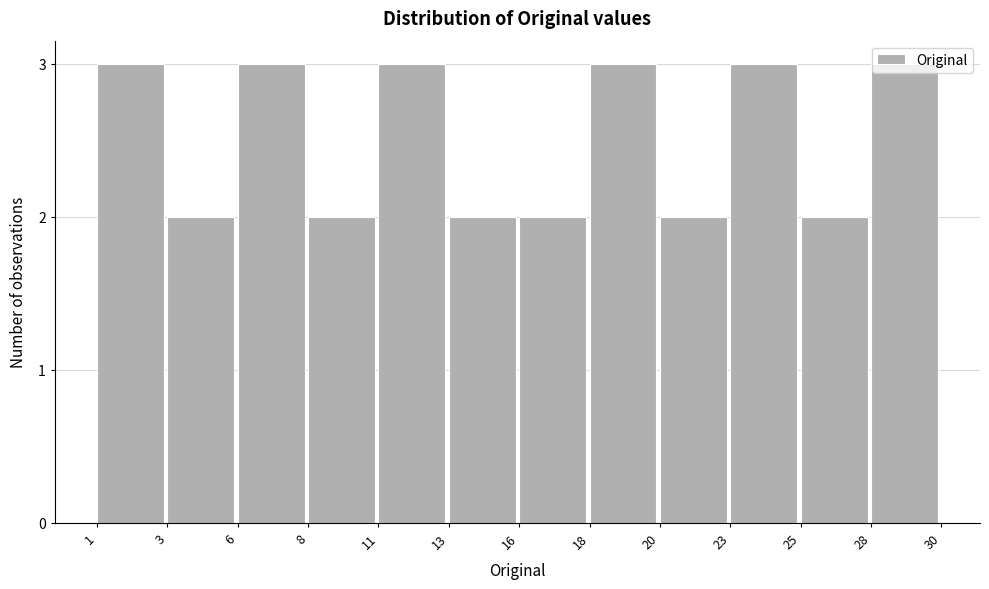

What is the value of the 11th bar from the left?

2